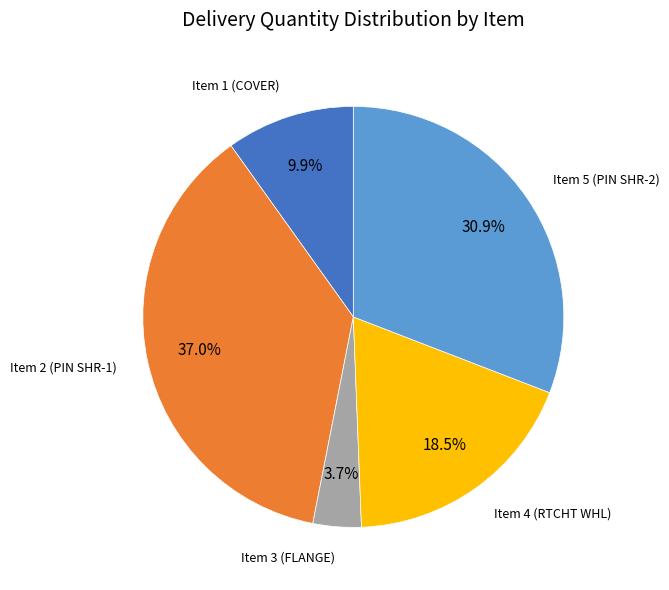

Is there any slice that represents more than half of the pie?

No